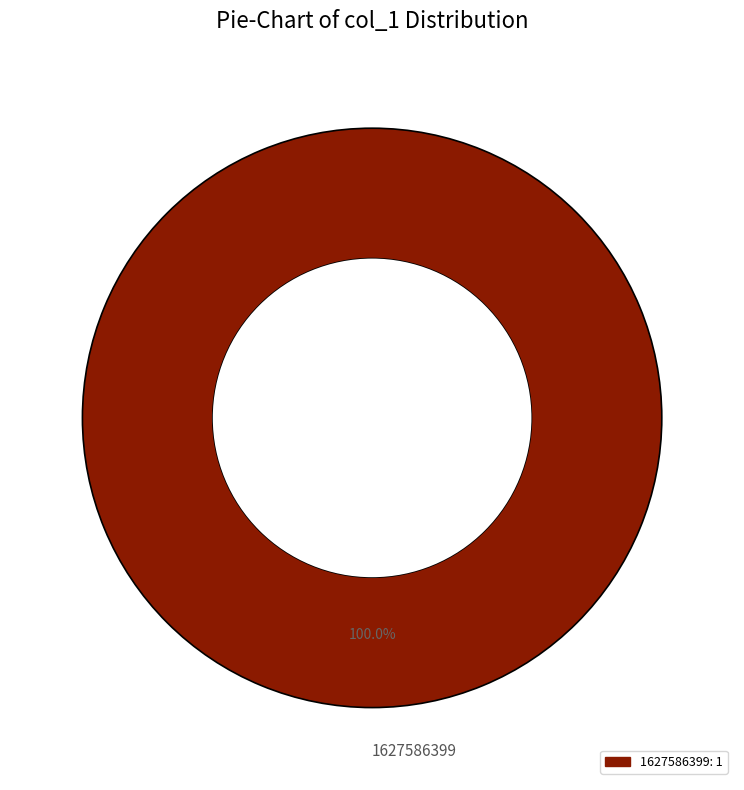

Count the number of slices in the pie.

1